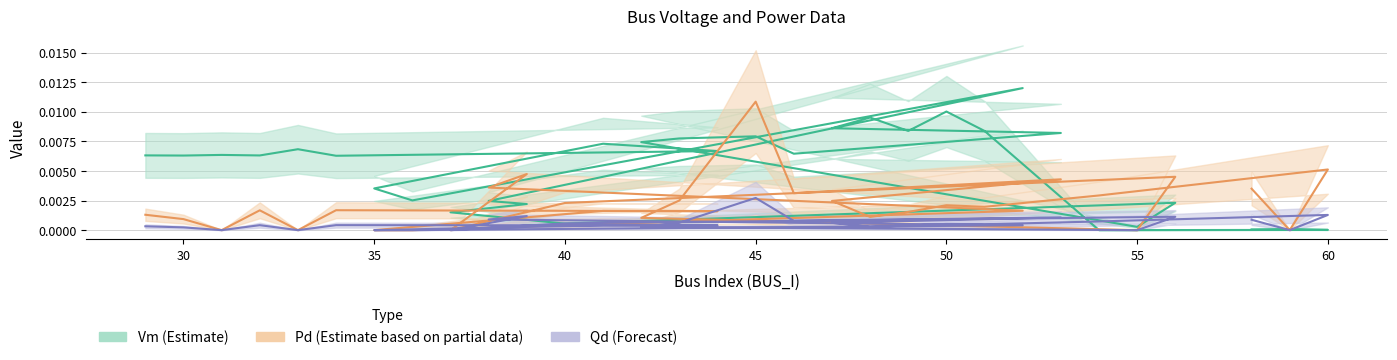

At which category is the sum across all series the highest?

45